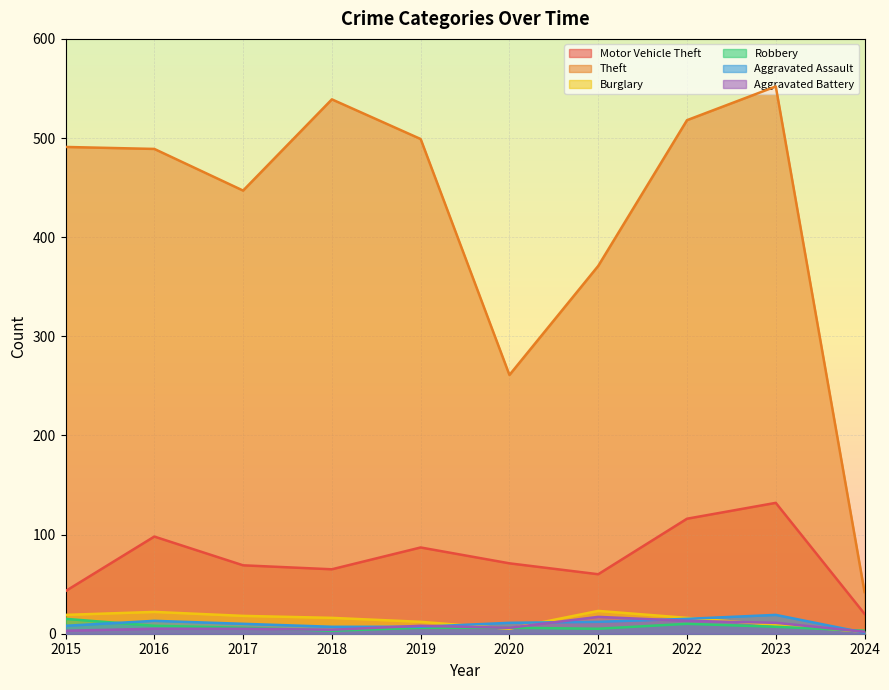

Which label corresponds to the largest value in the chart?

2023